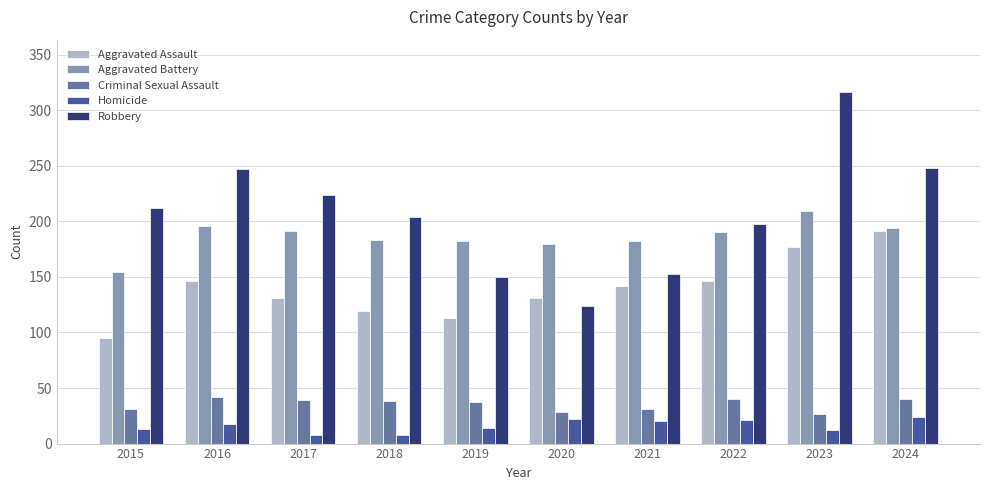

What is the difference between the Aggravated Assault values at 2021 and 2024?

49